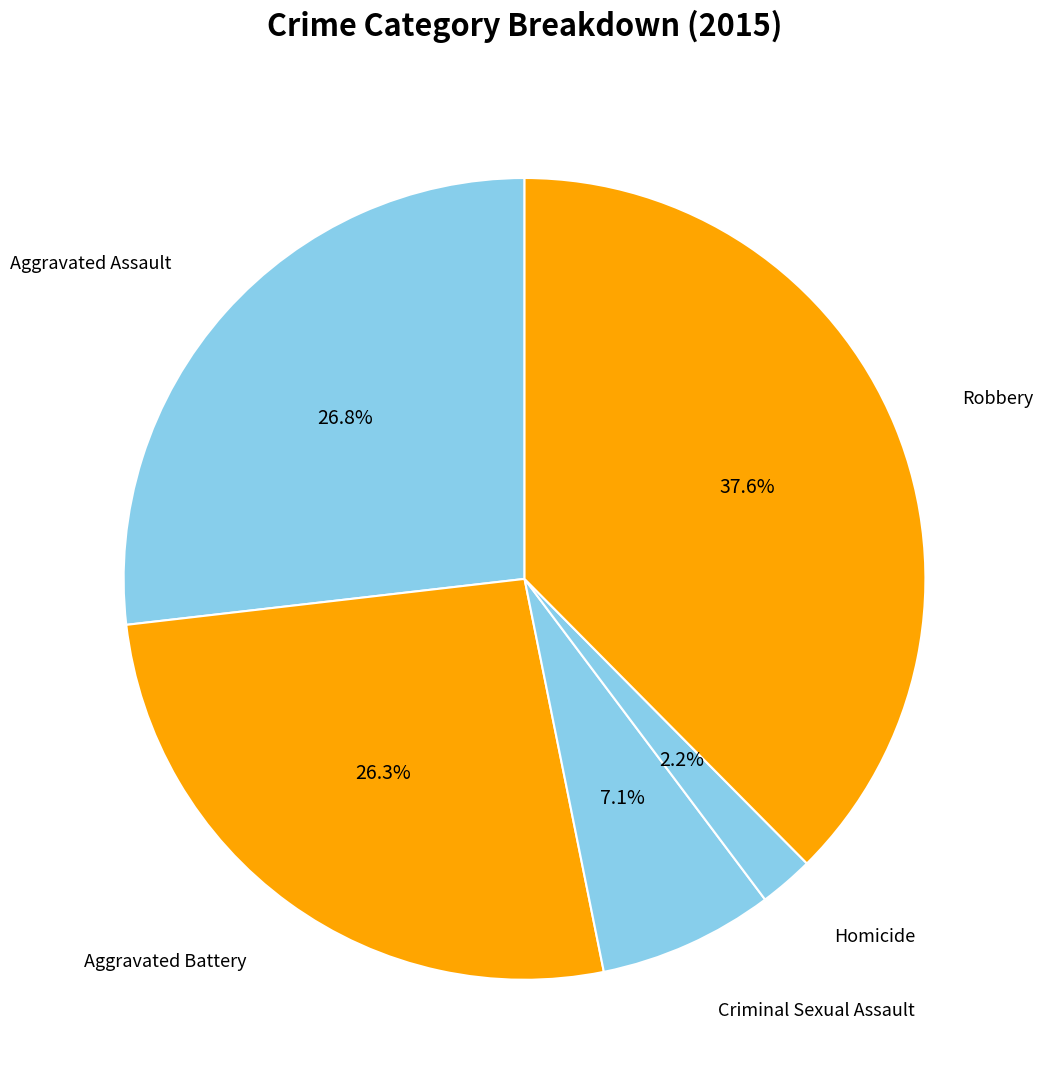

Does Criminal Sexual Assault represent more than half of the total?

No